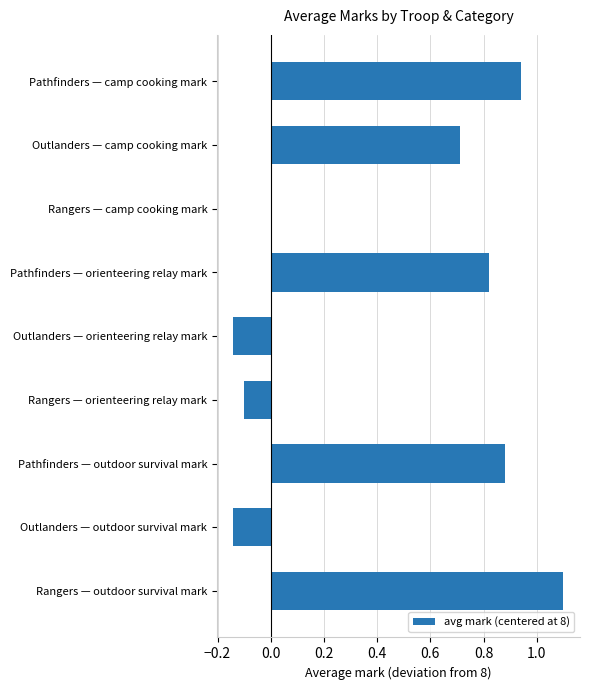

What is the sum of all values?

4.1